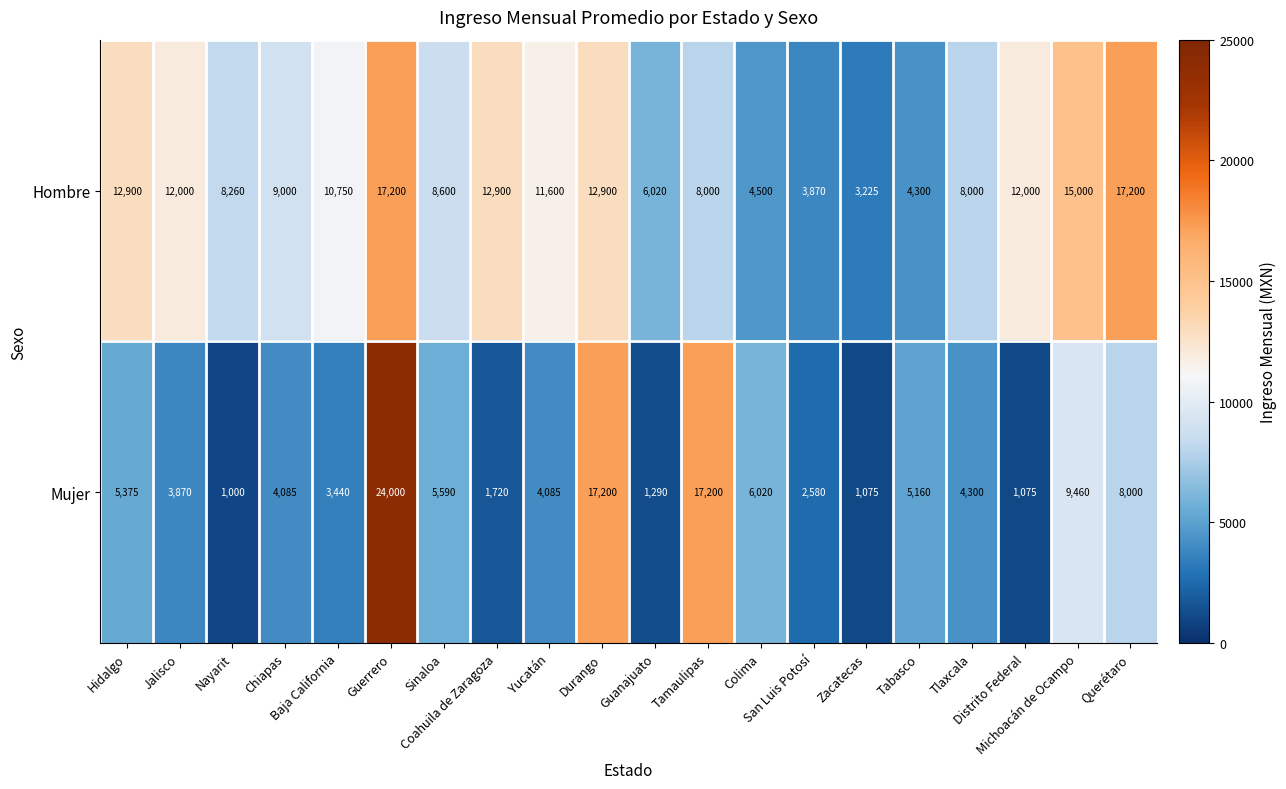

Which series has the largest total across all categories?

Hombre